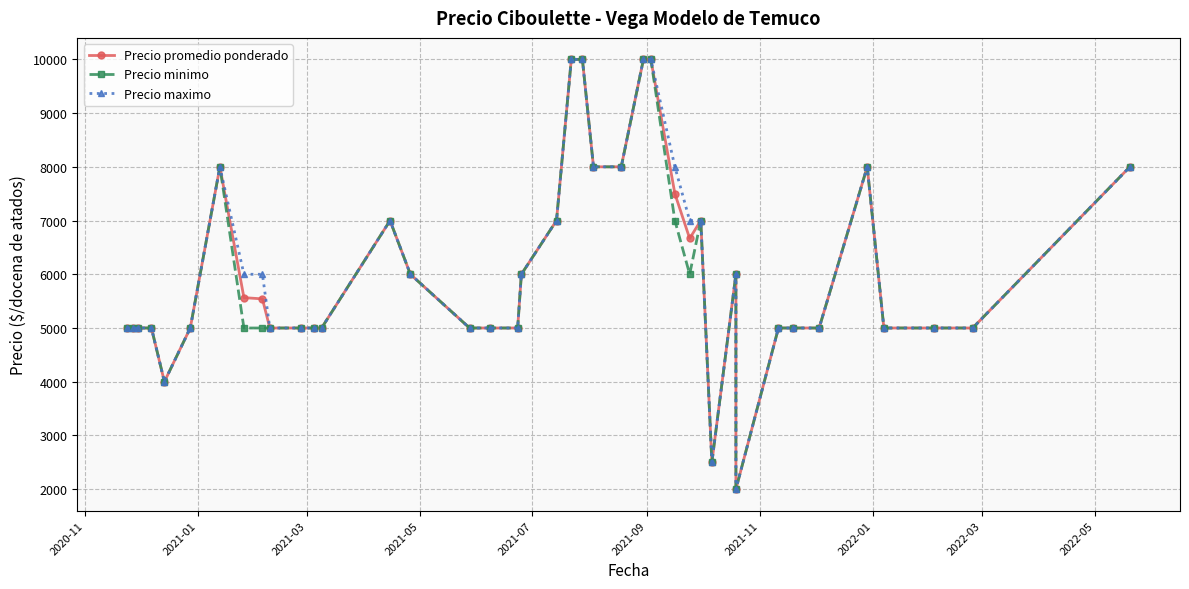

Is it true that Precio promedio ponderado equals 2449 at 30?

False